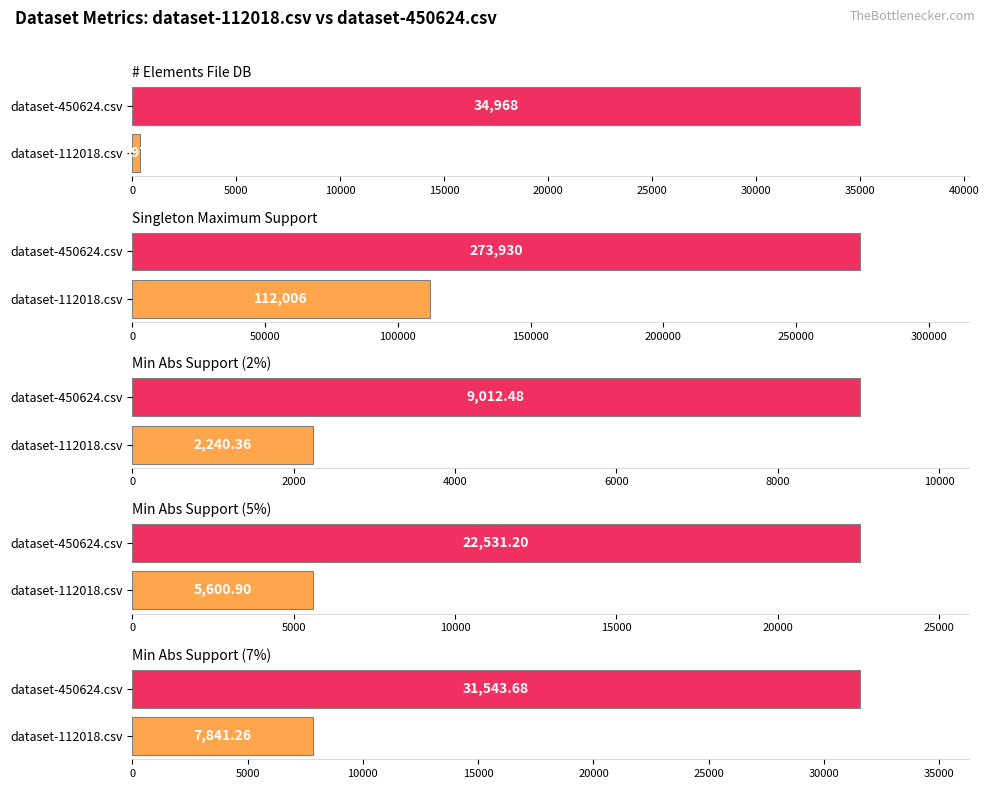

What is the value of the Min Abs Support (5%) bar at the 1st from the left?

5600.9